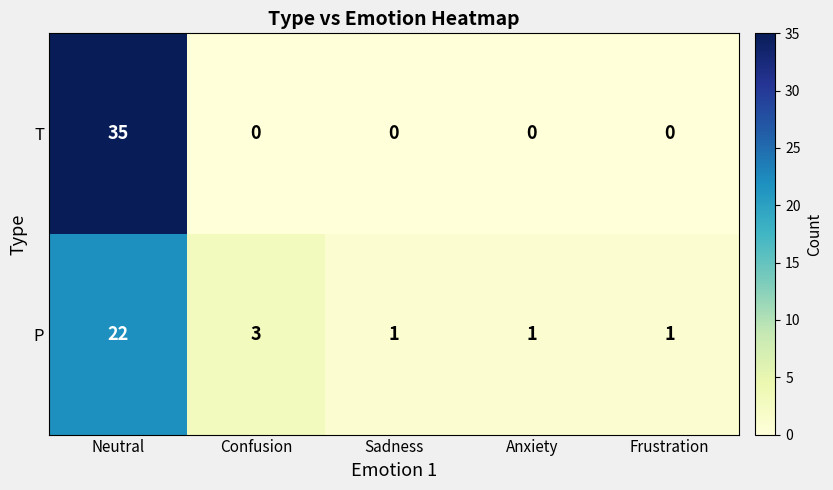

How many positive values does the T series have?

1